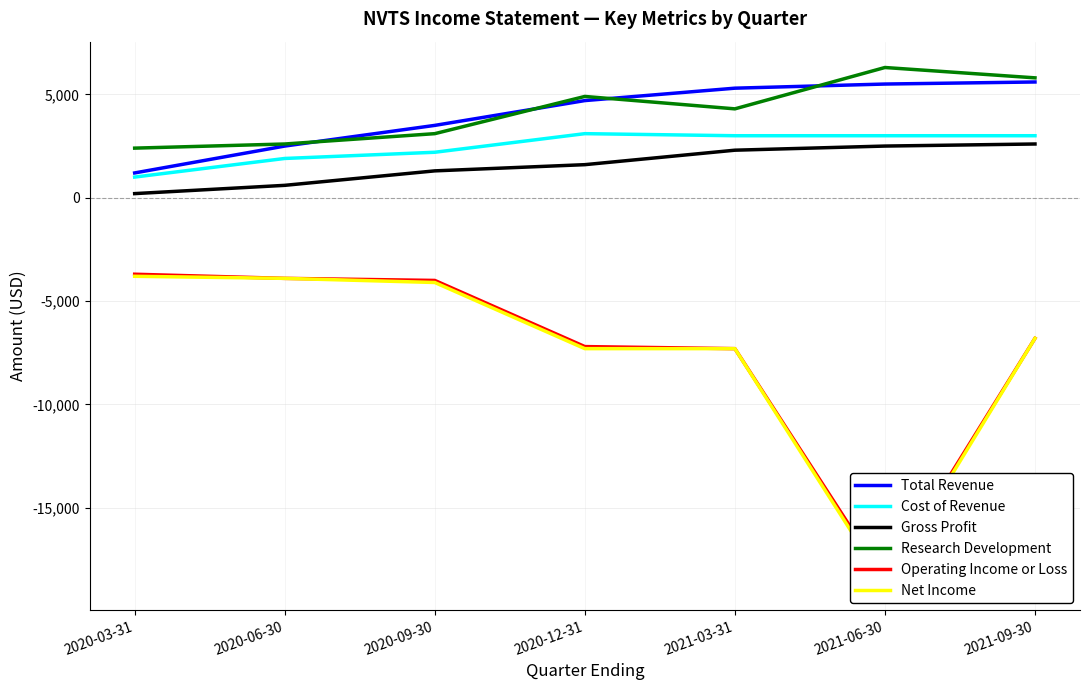

List the labels in order of Operating Income or Loss value, largest first.

2020-03-31, 2020-06-30, 2020-09-30, 2021-09-30, 2020-12-31, 2021-03-31, 2021-06-30